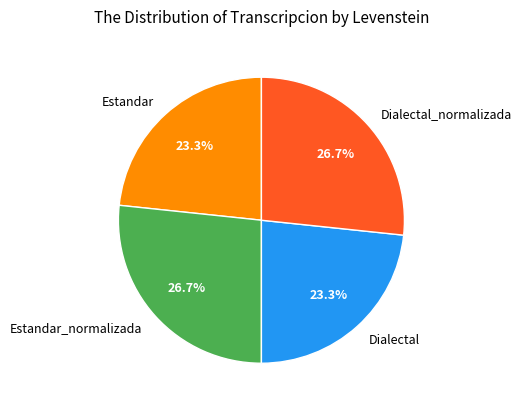

What percentage is NOT represented by Estandar_normalizada?

73.3%